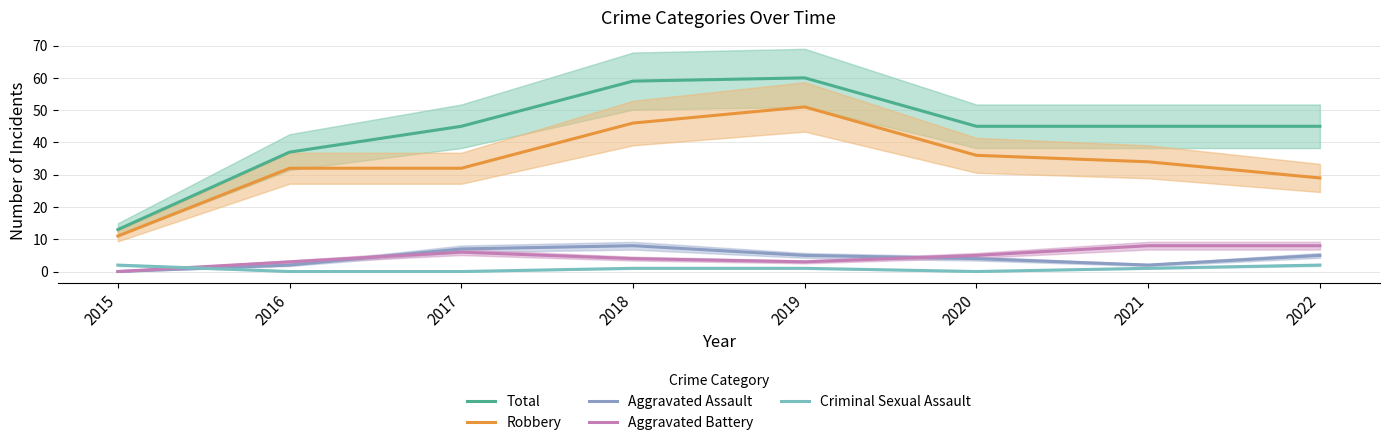

How many positive values does the Aggravated Battery series have?

7